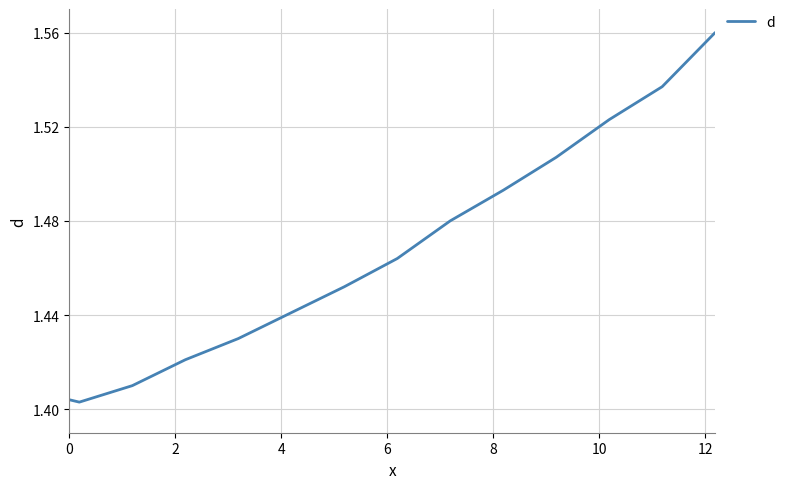

How many lines are shown in the chart?

1